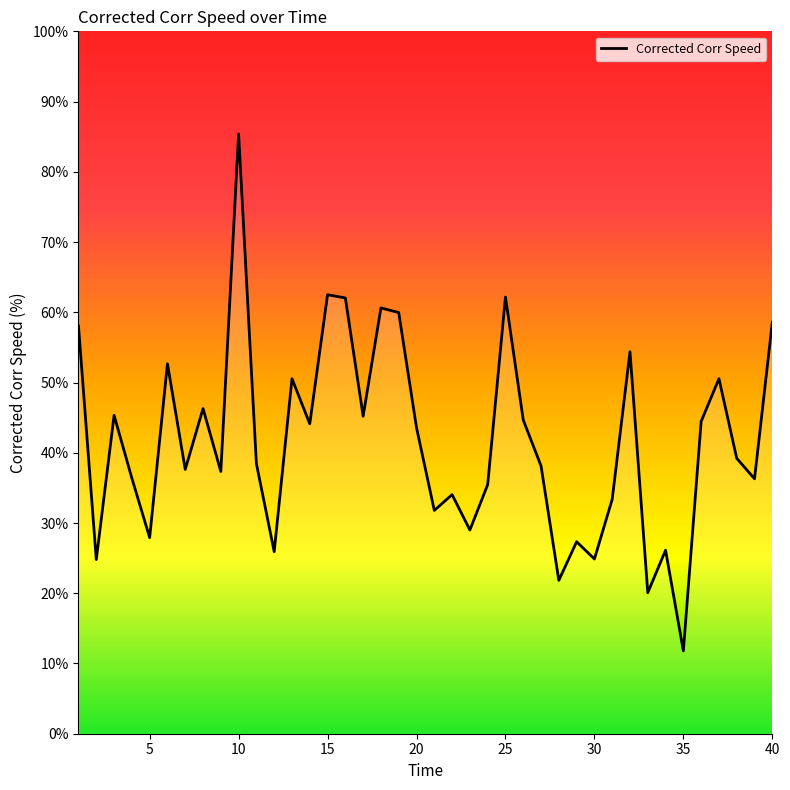

What is the difference between the maximum and minimum values?

73.6